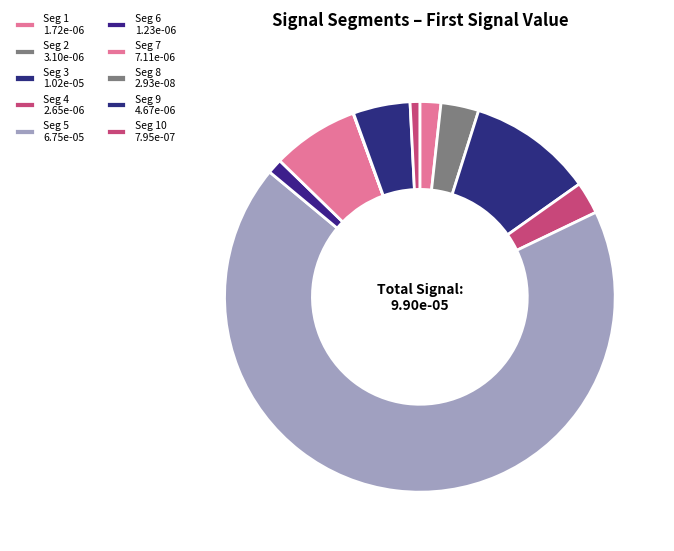

How many segments does this pie chart have?

10